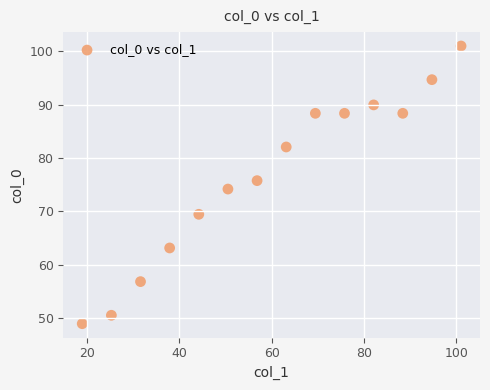

What is the range of X values (max minus min)?

82.1